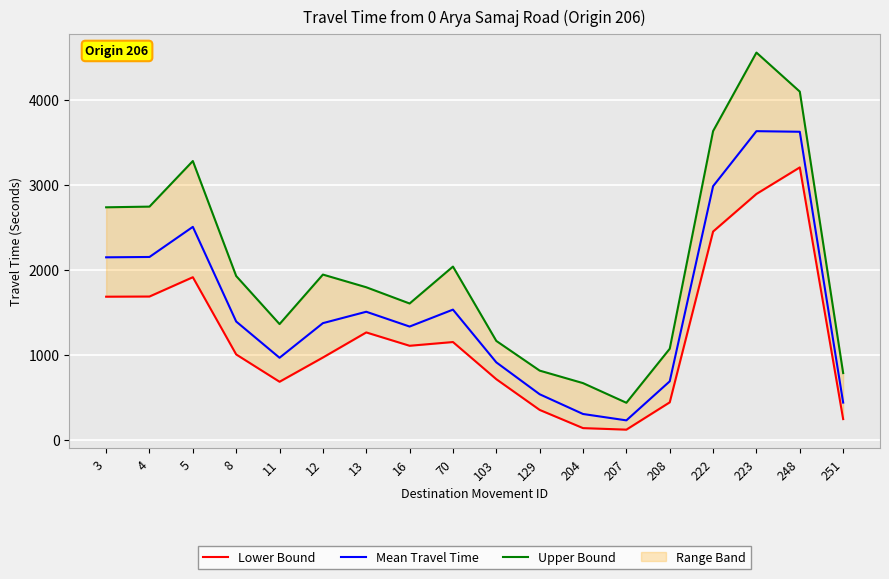

True or false: Upper Bound and Lower Bound intersect in this chart.

False